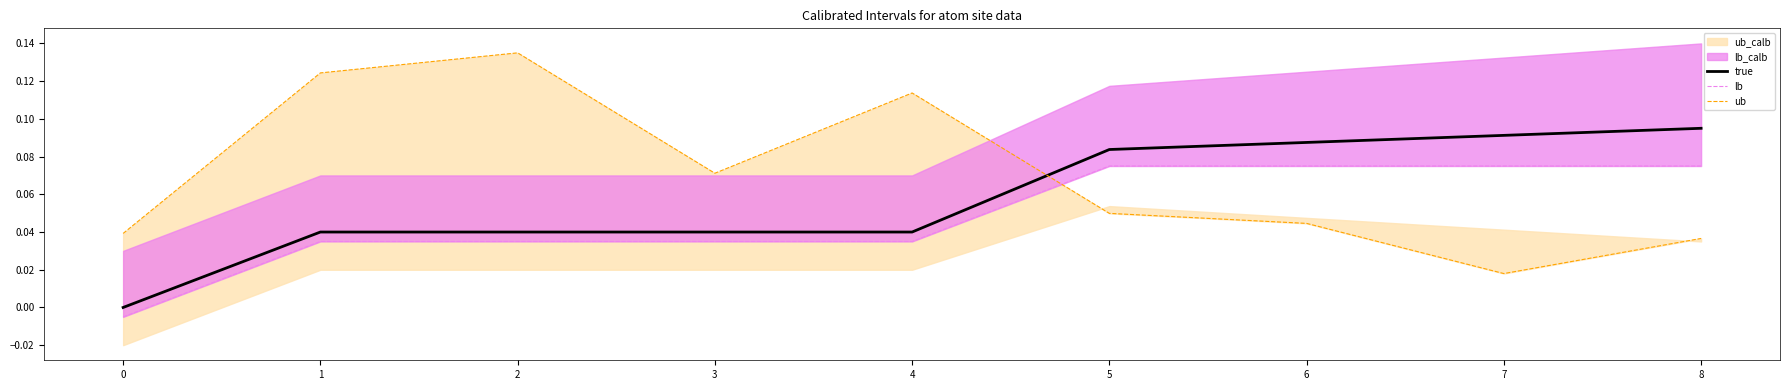

At which label does true reach its peak?

8